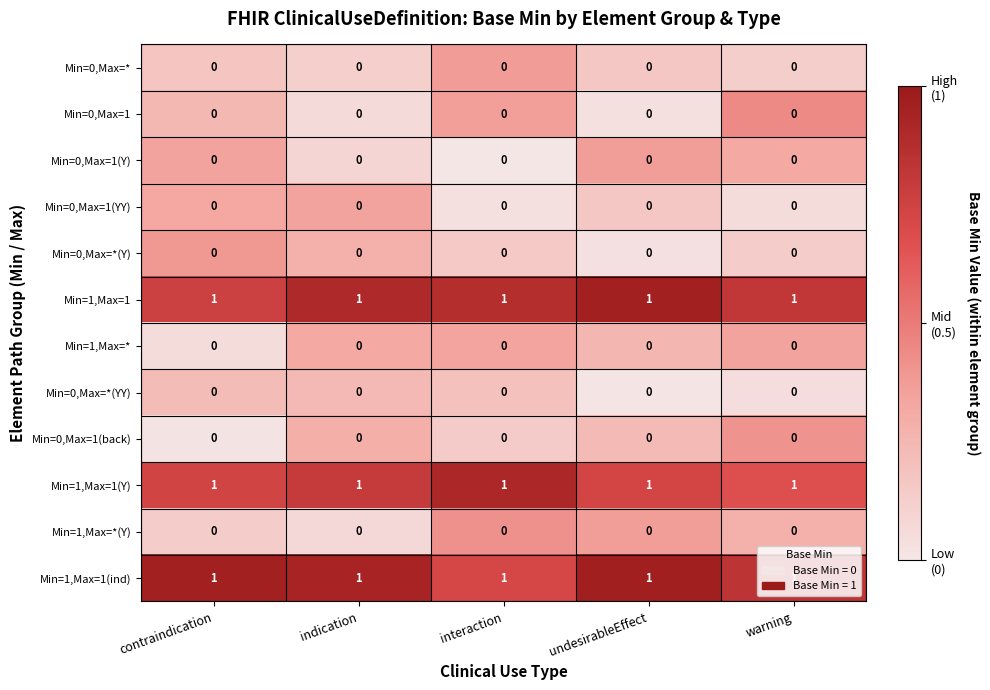

At how many categories does at least one series exceed 0?

5